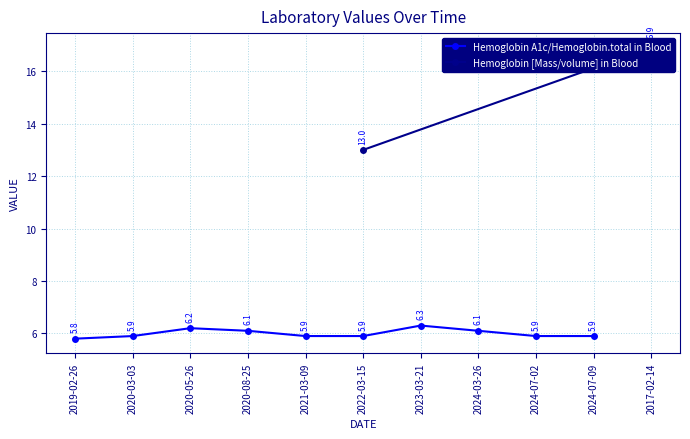

What is the lowest value of the Hemoglobin A1c/Hemoglobin.total in Blood series?

5.8